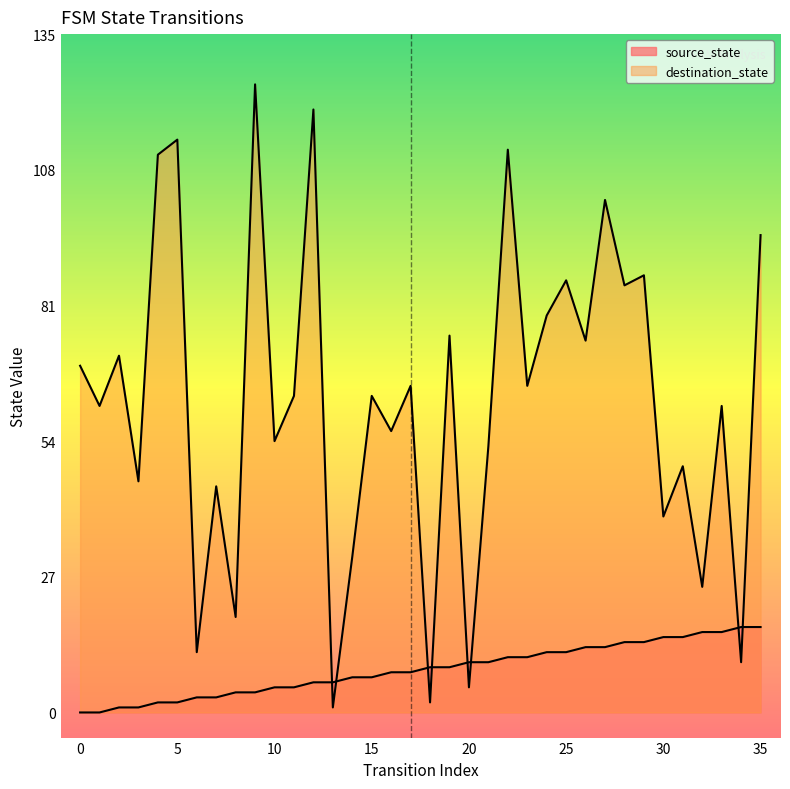

How many categories are shown in the chart?

36